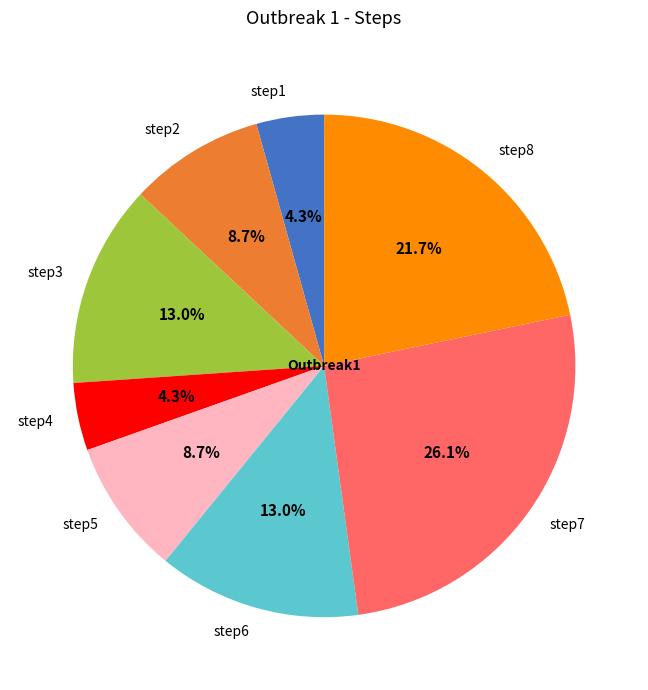

To the nearest percent, what is the difference between the largest and smallest slice percentages?

22%